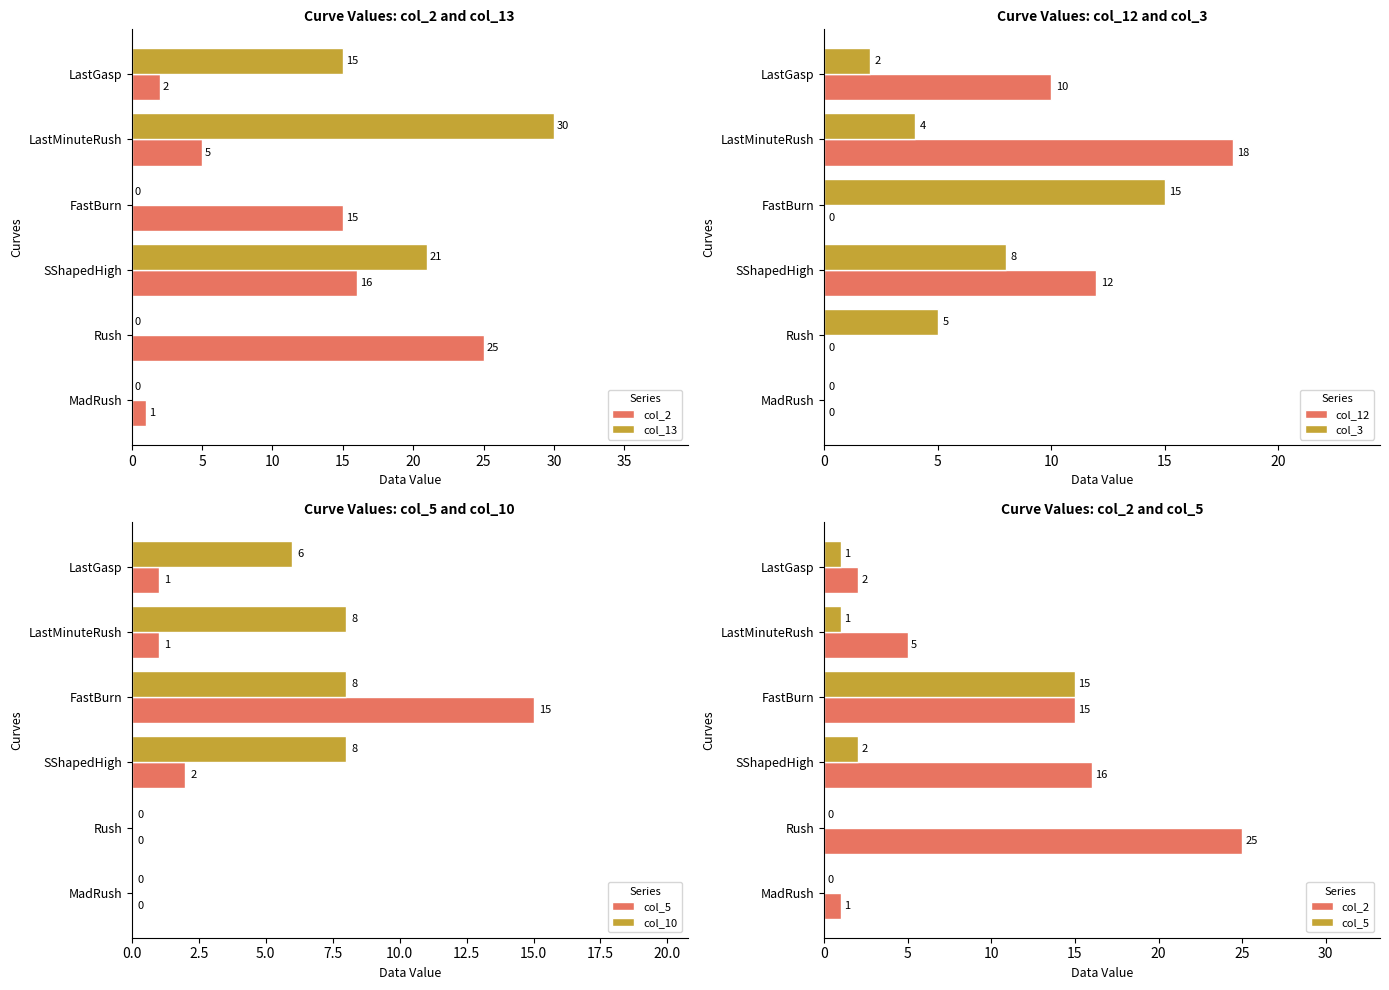

The value of col_3 at LastGasp is 1. True or false?

False